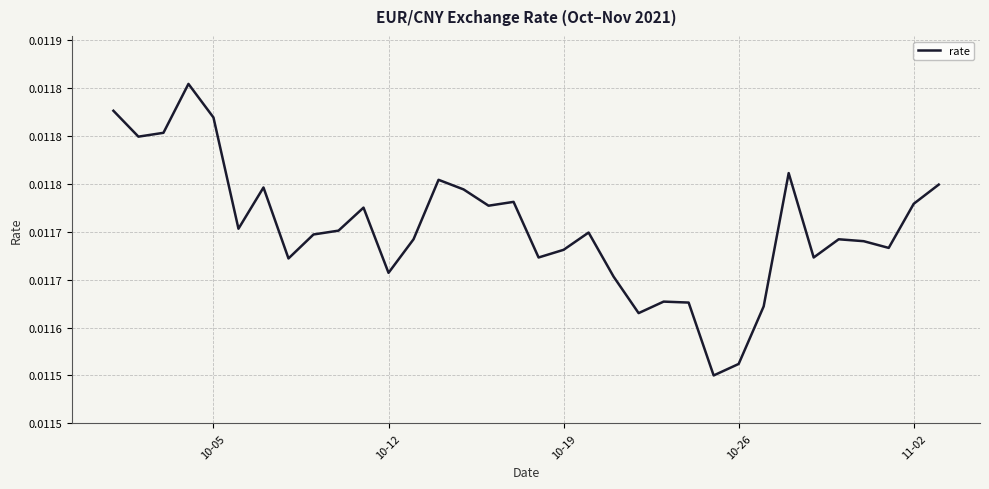

Does the chart have visible grid lines?

Yes